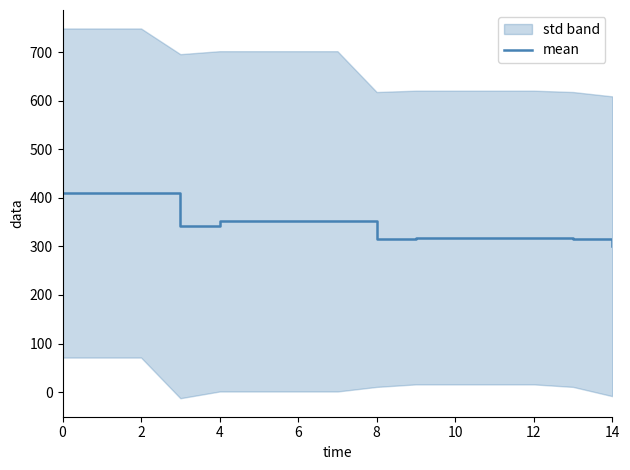

The value of mean at 2 is 221.3. True or false?

False